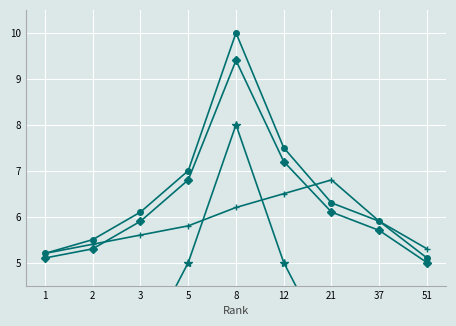

At how many categories does at least one series exceed 7?

2